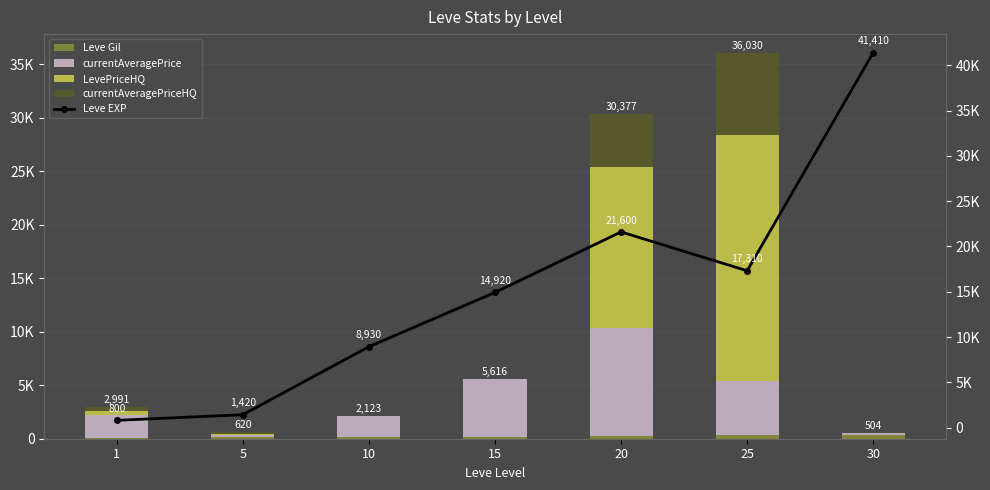

What is the highest value of the LevePriceHQ series?

22999.0